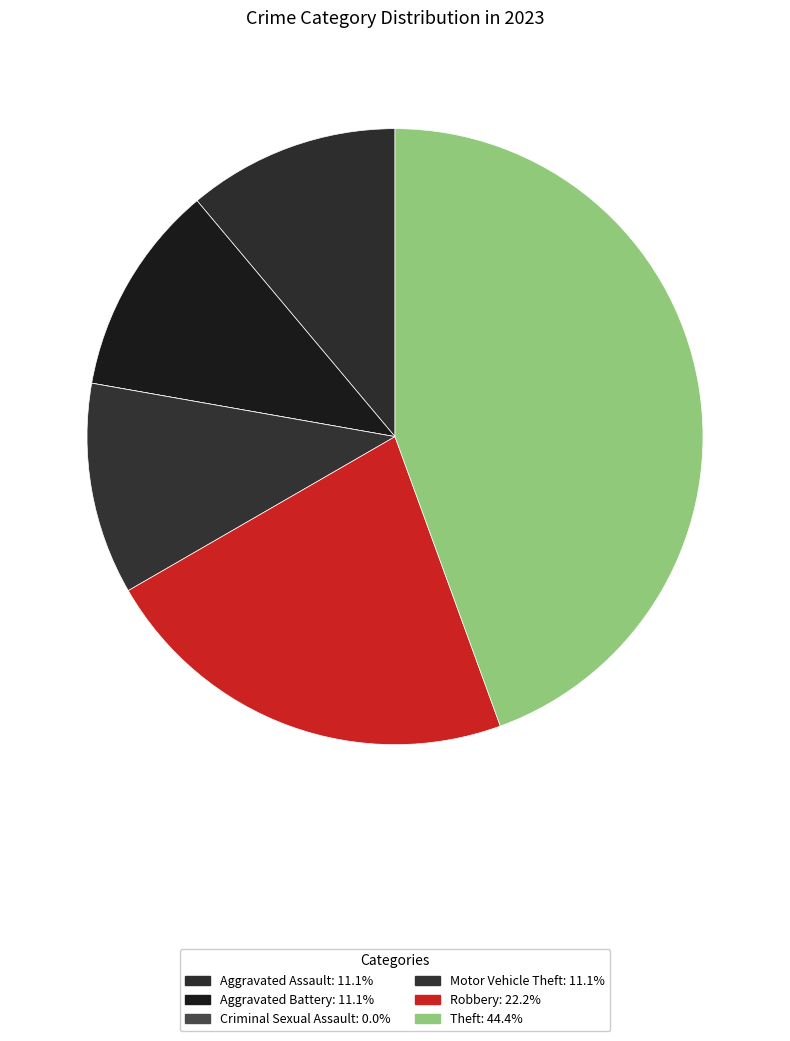

To the nearest percent, what is the average slice percentage?

17%